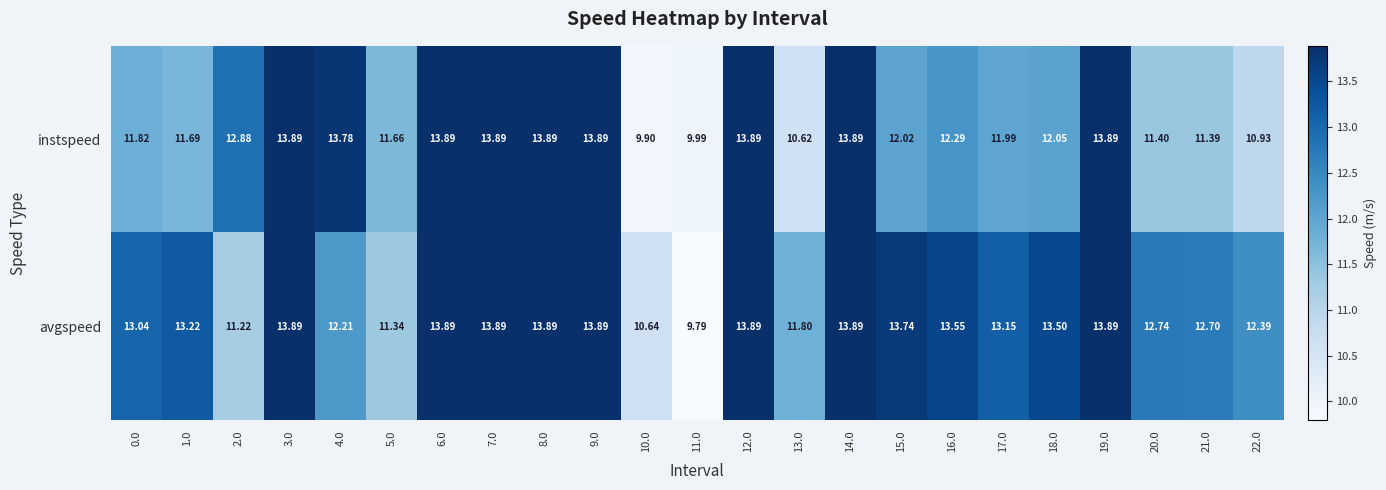

Which series has the widest spread of values?

avgspeed